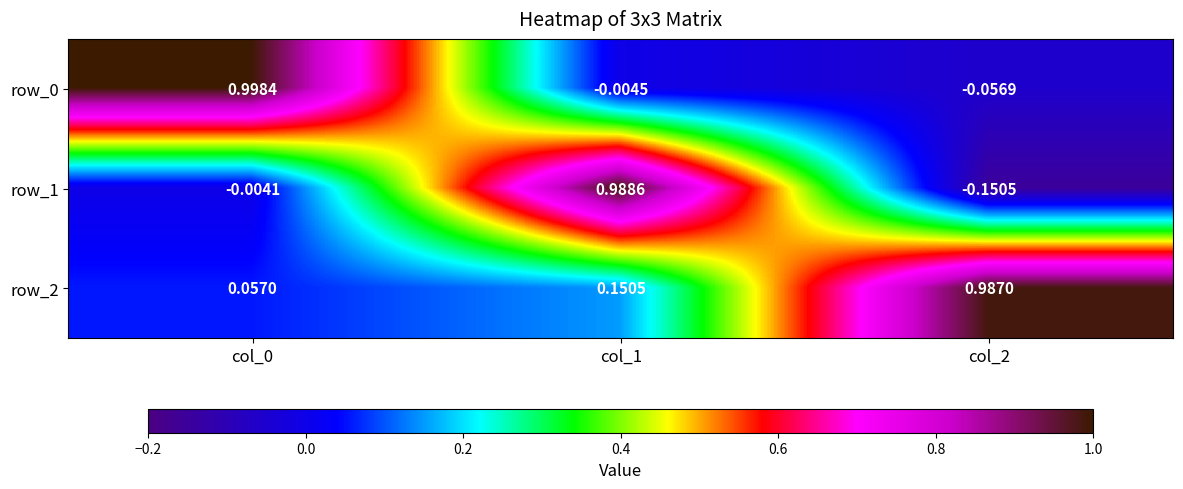

What is the difference between the maximum and minimum values in the row_2 series?

0.9